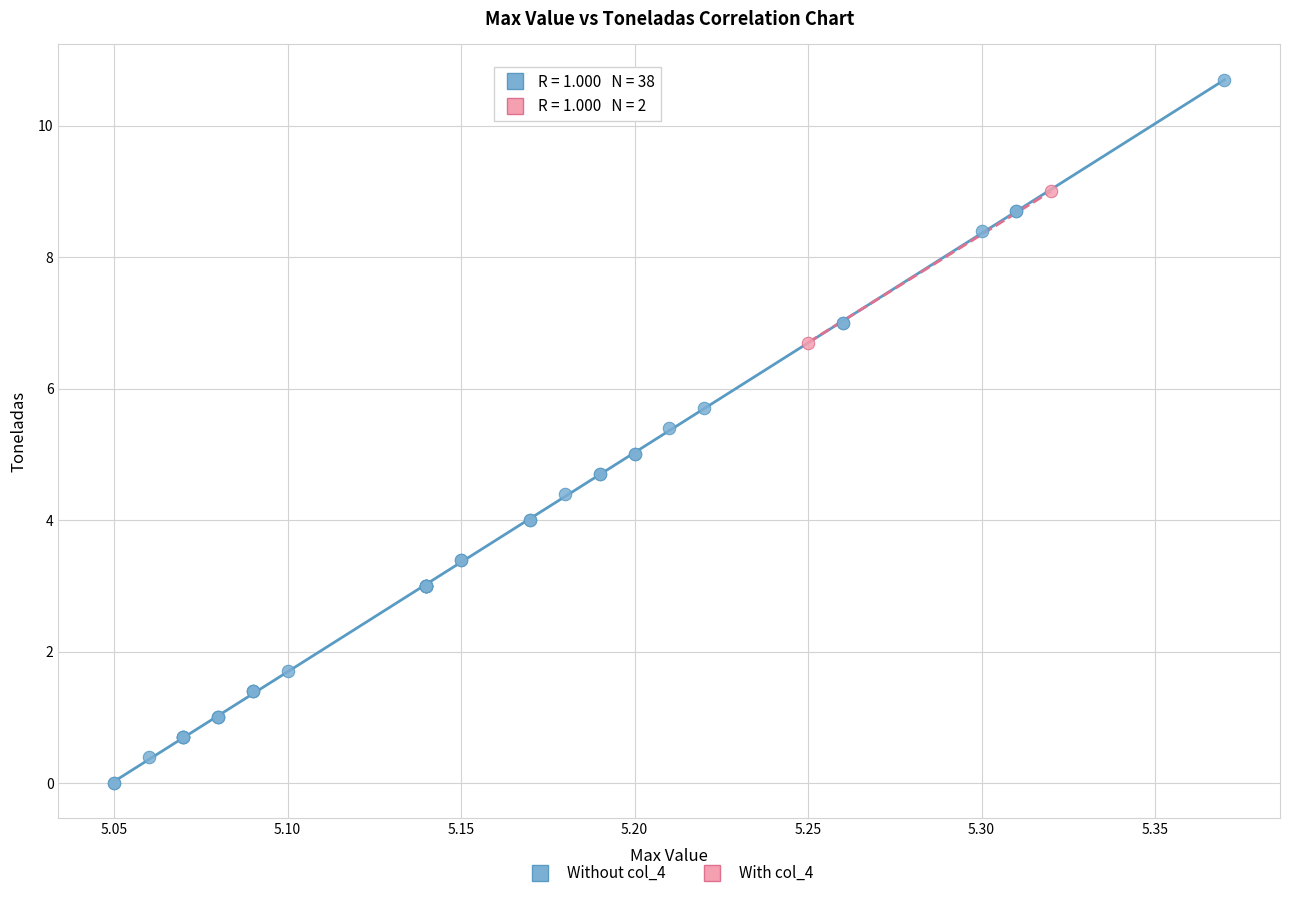

What are all the series names shown in the legend?

Without col_4, With col_4